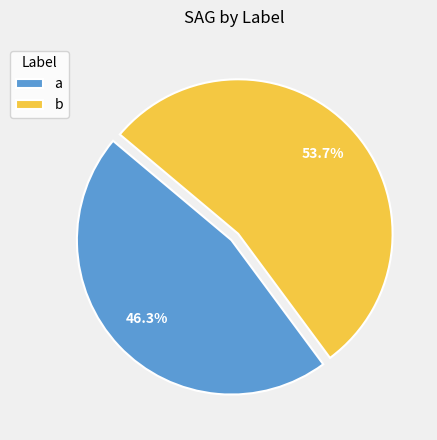

How many slices are in this pie chart?

2